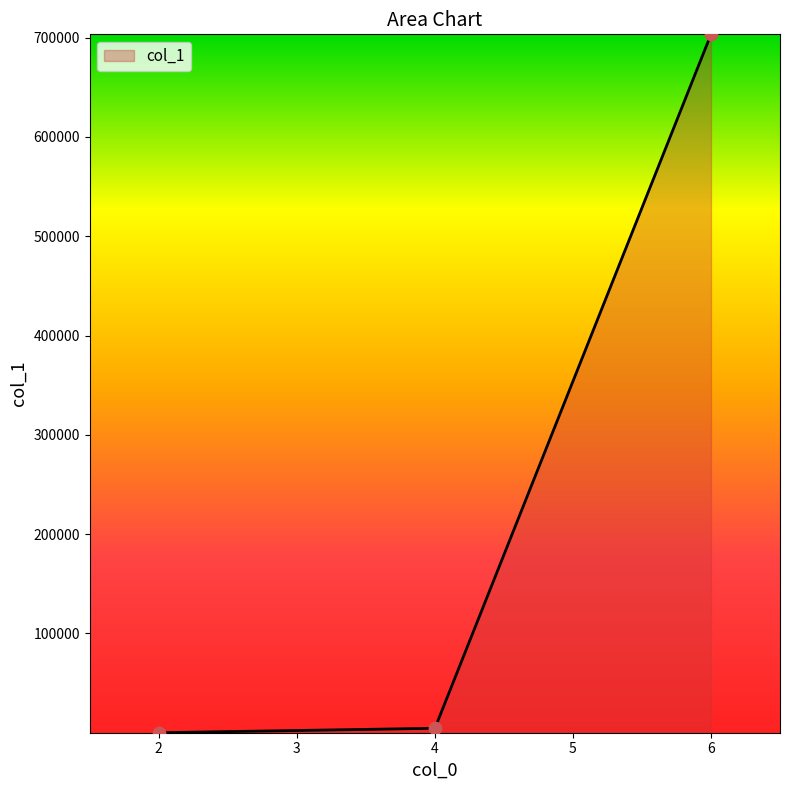

Which has a higher value, 6 or 4?

6